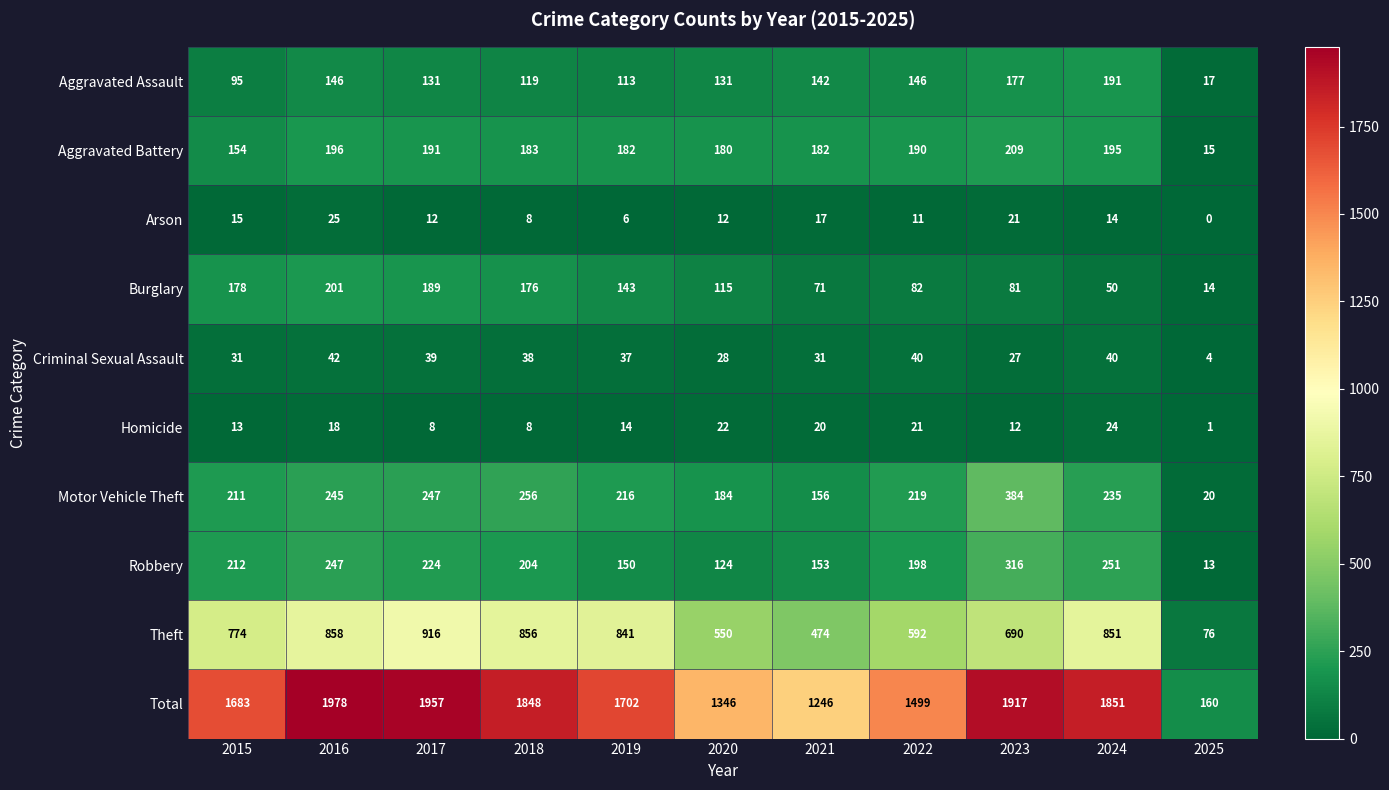

What is the difference between the highest and lowest values at 2017?

1949